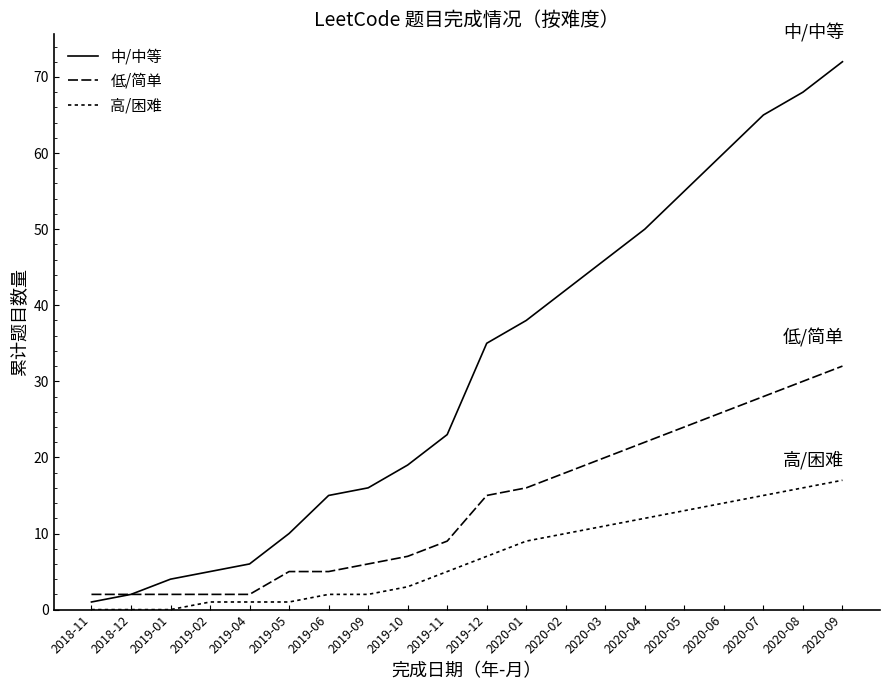

How many lines are shown in the chart?

3